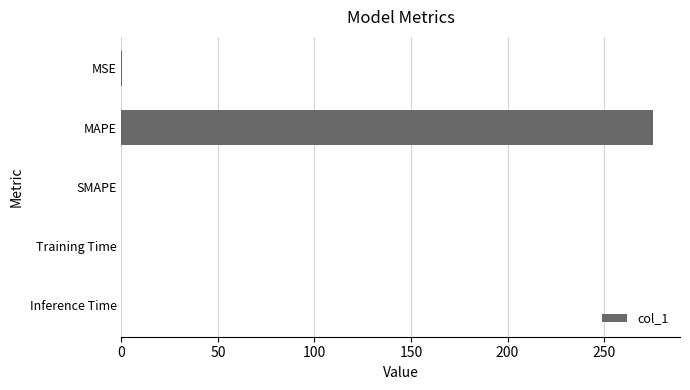

How many categories are shown in the chart?

5